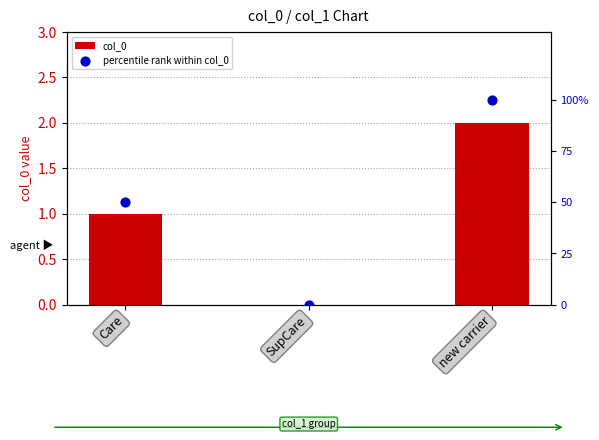

Which series reaches the maximum Y coordinate?

percentile rank within col_0